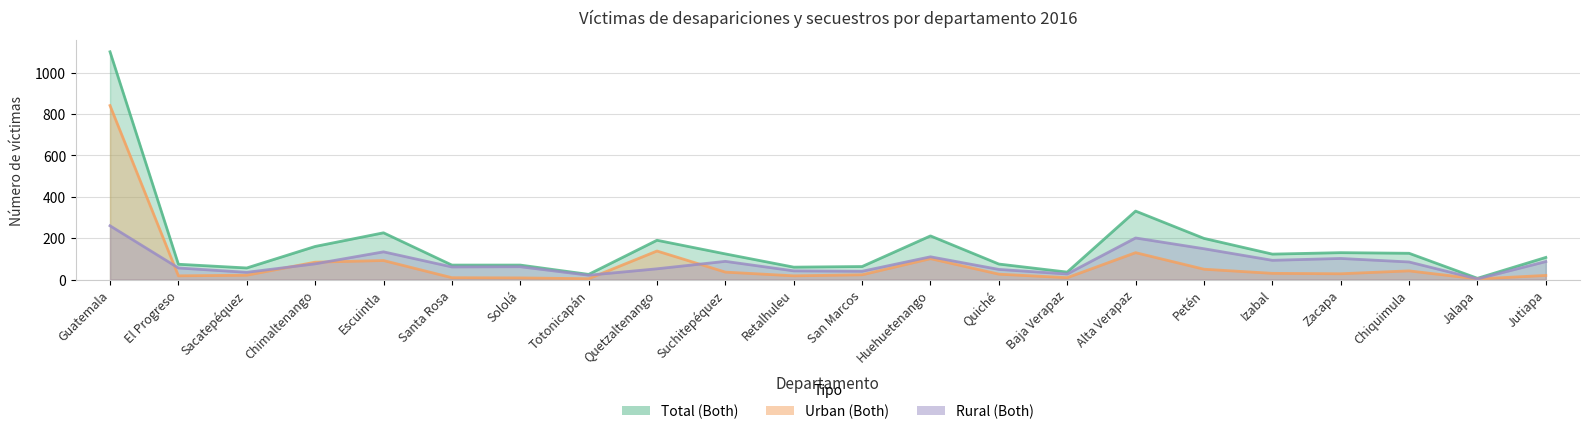

What is the label of the 14th point from the right?

Quetzaltenango